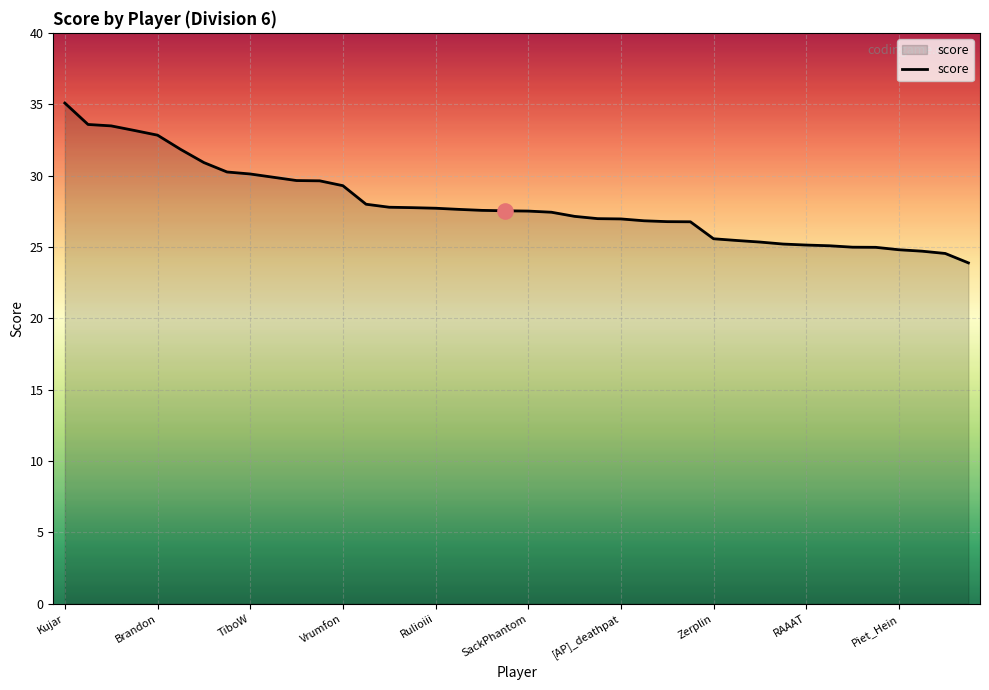

What is the greatest value displayed?

35.1